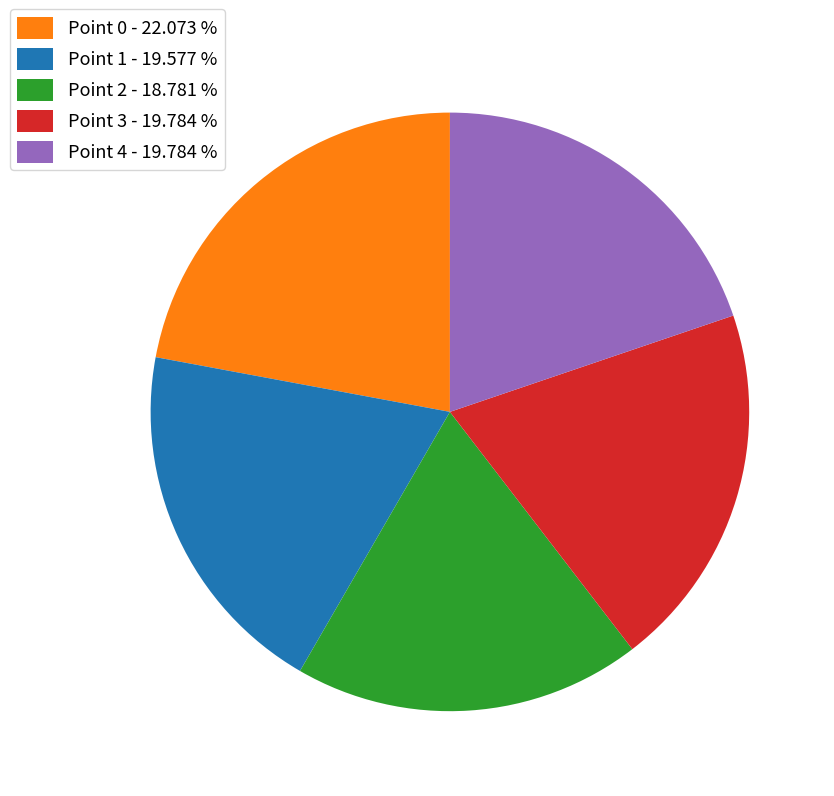

Does Point 4 account for over 50% of the chart?

No